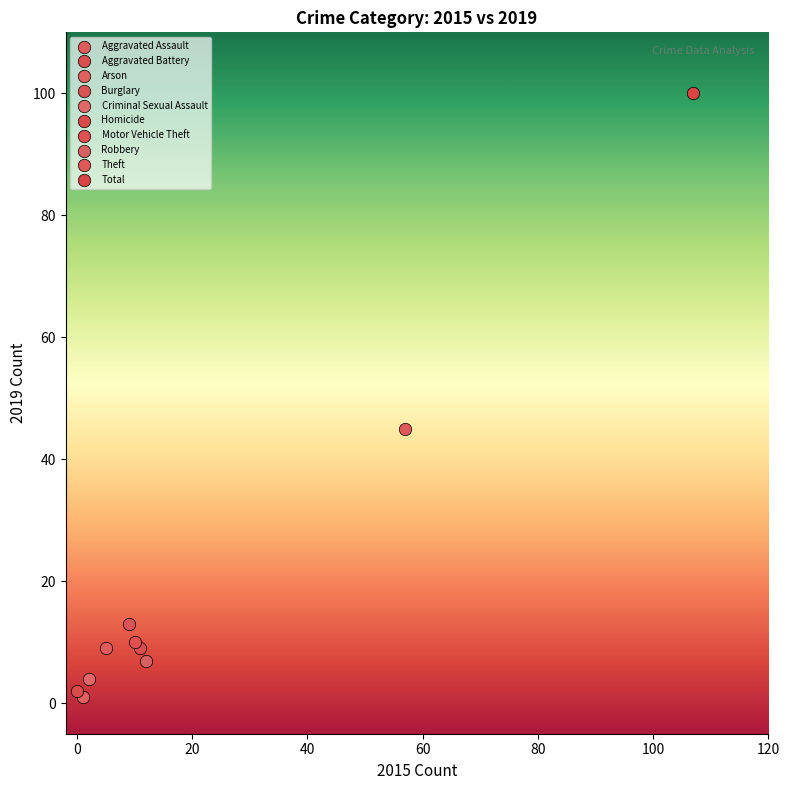

Which series contains the lowest Y value?

Arson